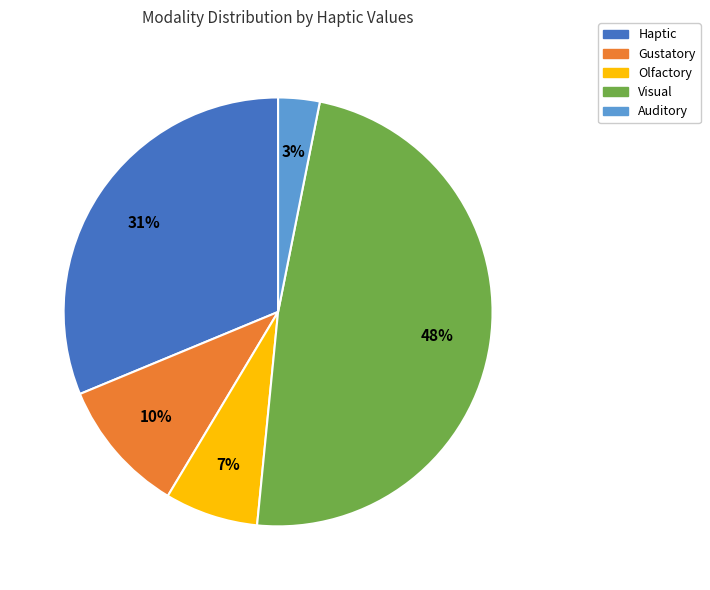

Count the number of slices in the pie.

5